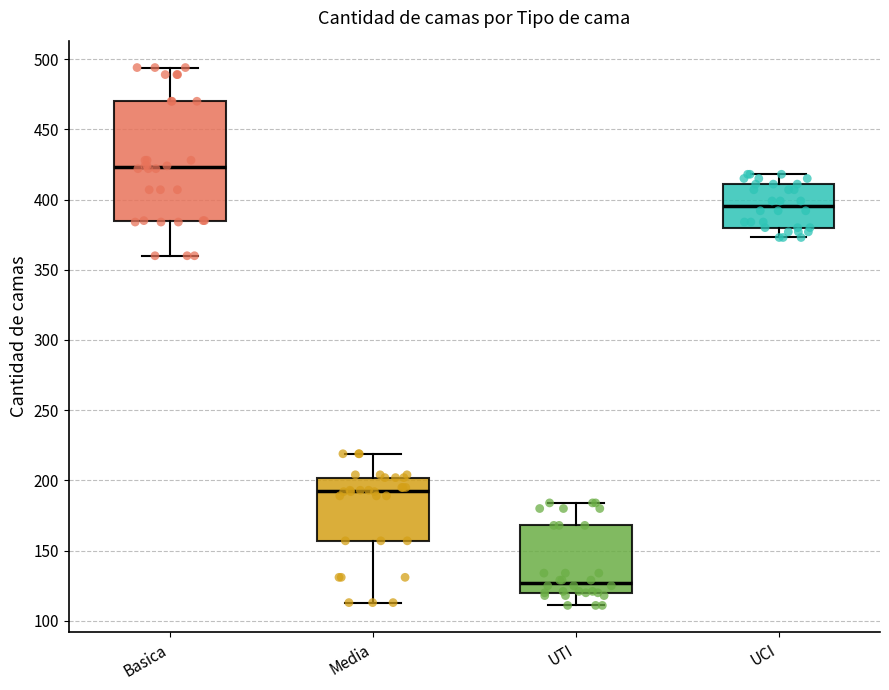

Reading left to right, read every box against the y-axis: the position of its median line, the range the box covers, and the ends of its whiskers. The values are not printed on the chart, so give them approximately, as read against the axis.

Basica: median 425, box 385 to 470, whiskers 360 to 495
Media: median 195, box 155 to 200, whiskers 115 to 220
UTI: median 125, box 120 to 170, whiskers 110 to 185
UCI: median 395, box 380 to 410, whiskers 375 to 420